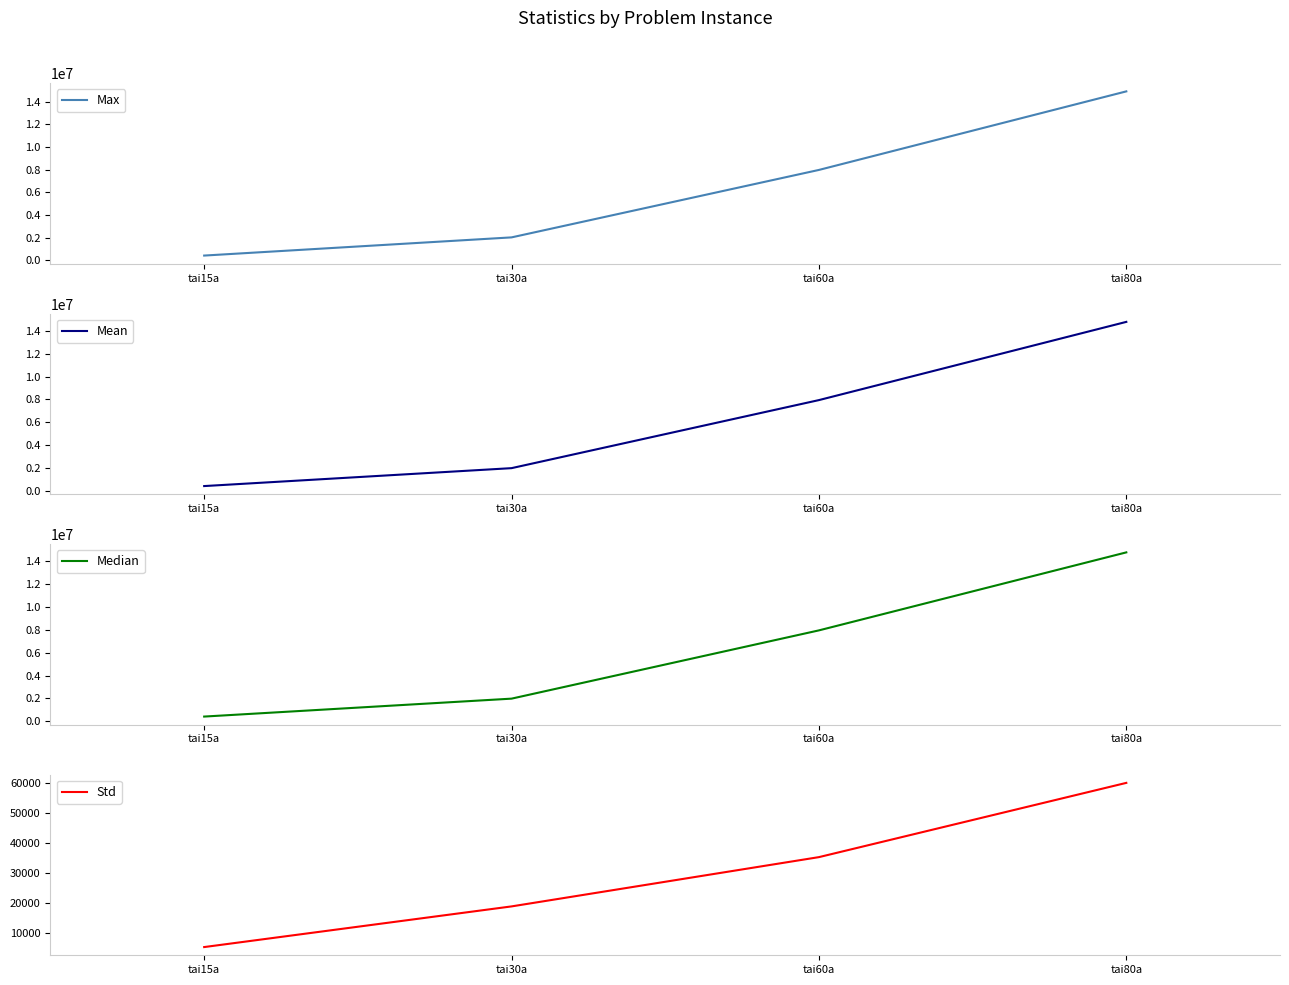

What is the sum of all Max values?

25343626